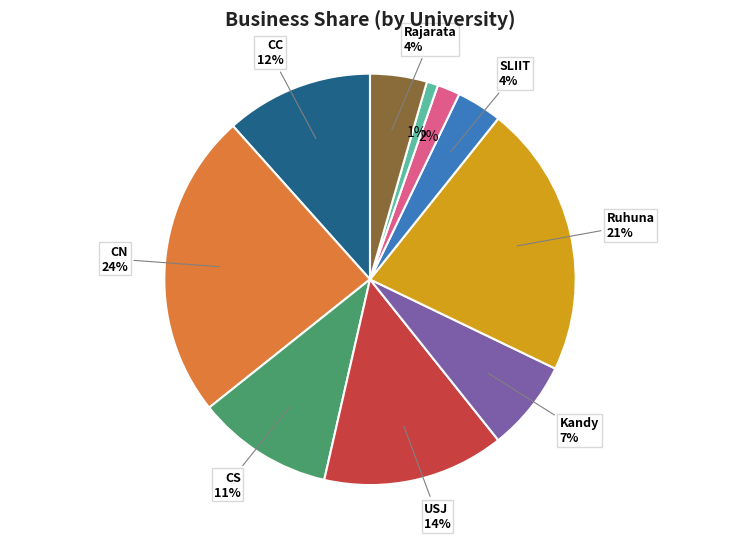

Is there a majority slice in this chart?

No